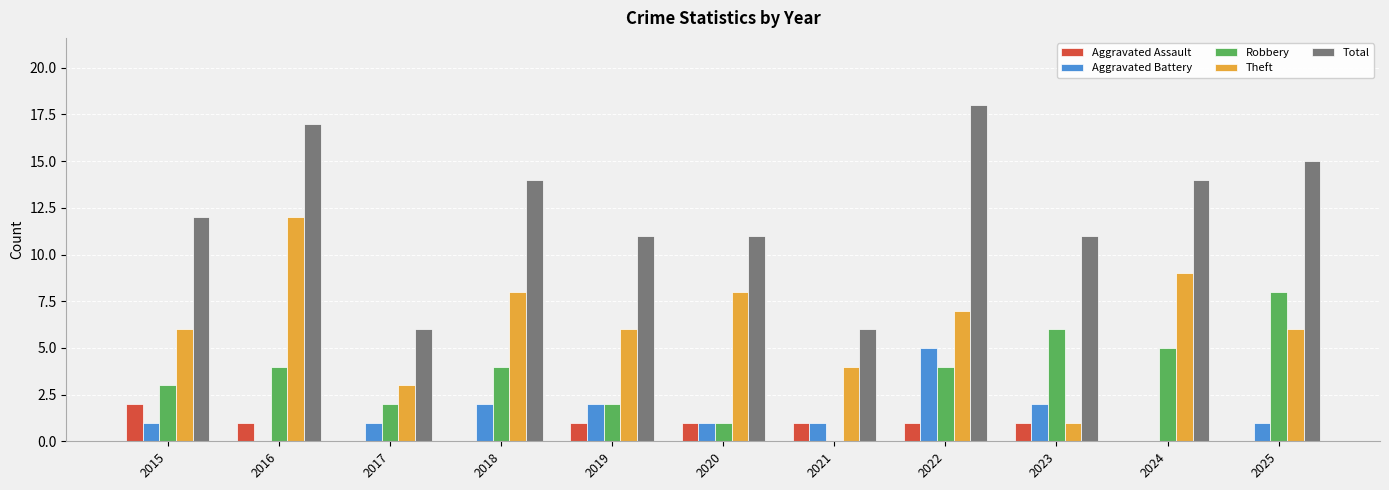

Which series has the largest total across all categories?

Total